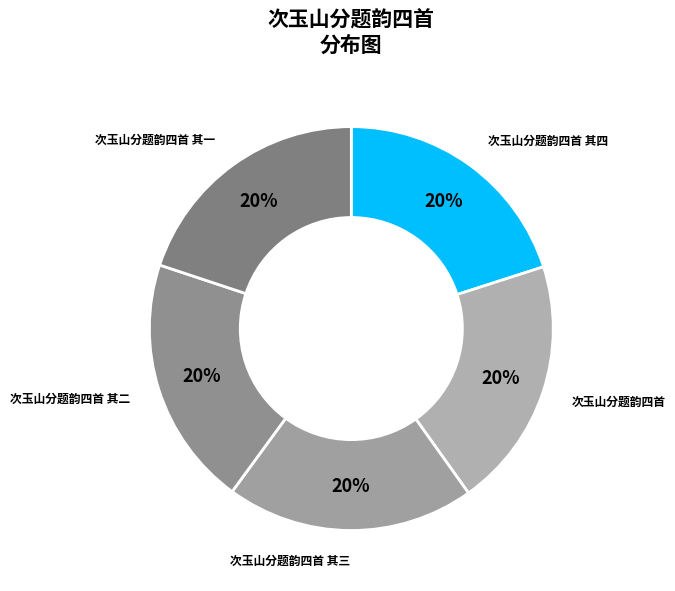

What is the ratio of the value at 次玉山分题韵四首 其二 to the value at 次玉山分题韵四首 其四?

1.0